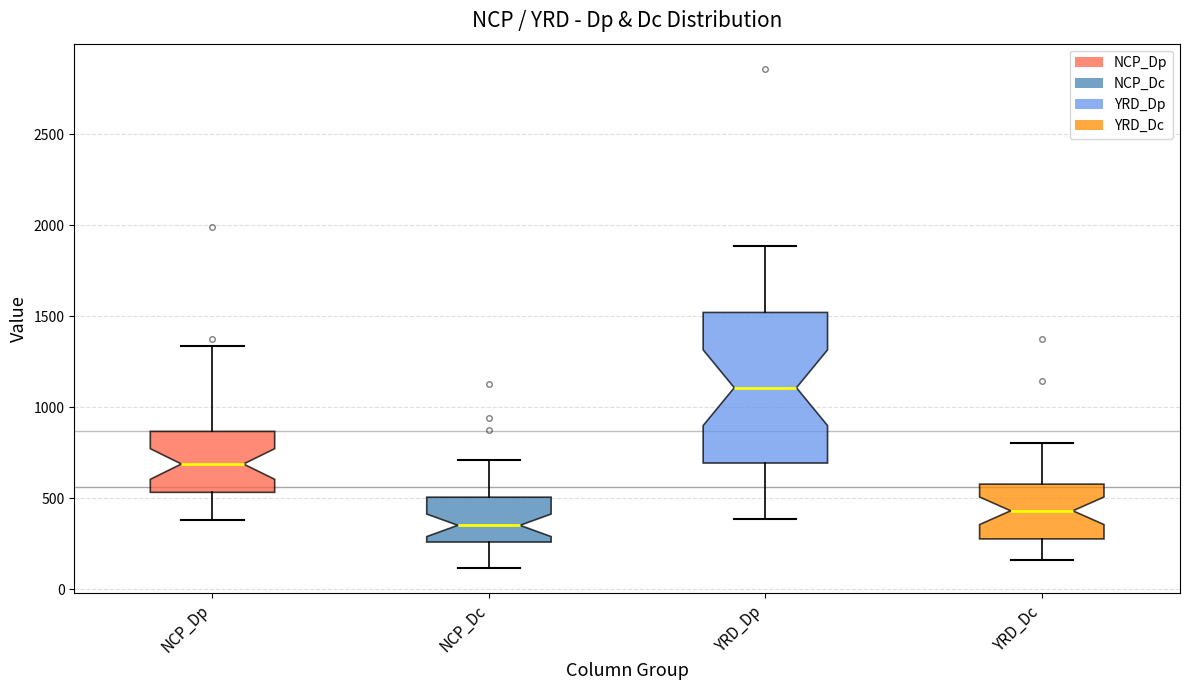

Which box is the tallest, from its lower edge to its upper edge?

YRD_Dp